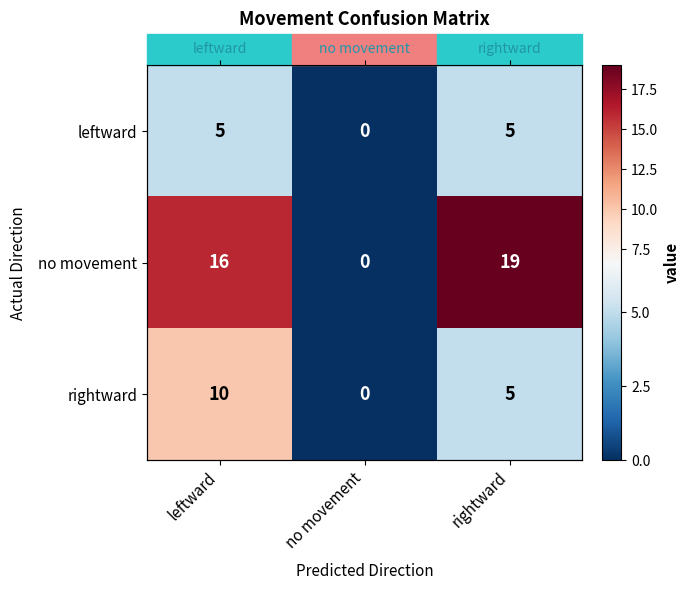

List the series in order of their peak value, lowest first.

leftward, rightward, no movement